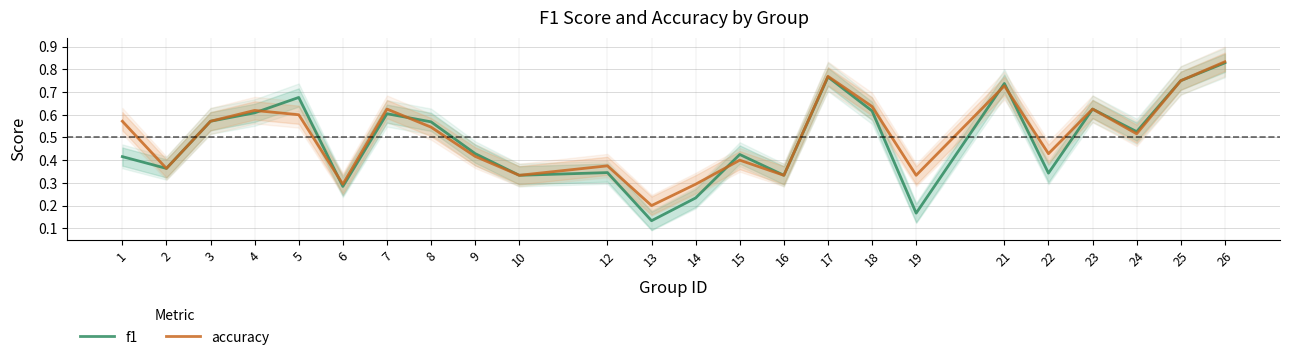

At which category does f1 reach its first local peak?

5